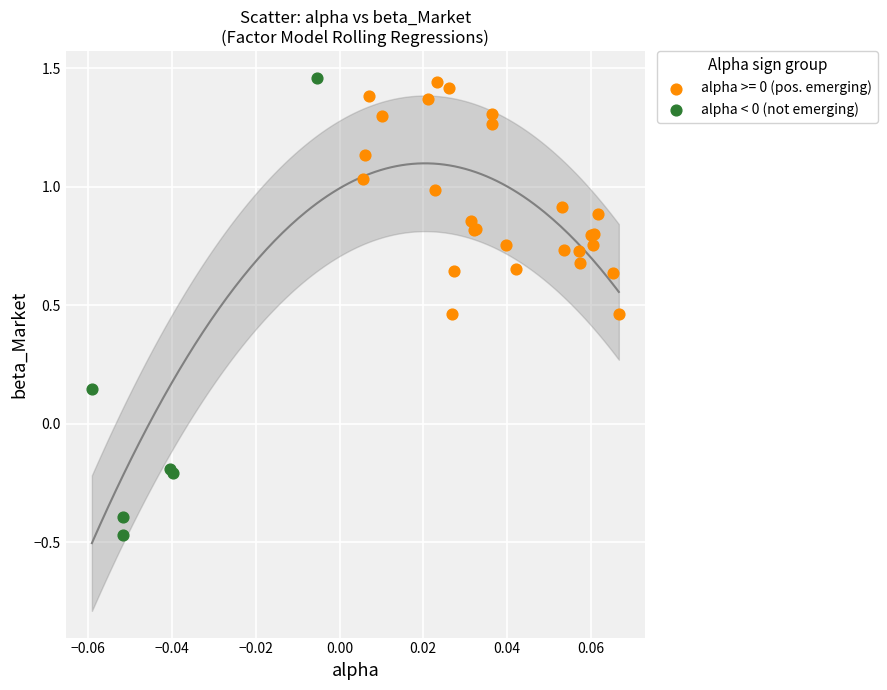

Which series has the largest Y range (max minus min)?

alpha < 0 (not emerging)